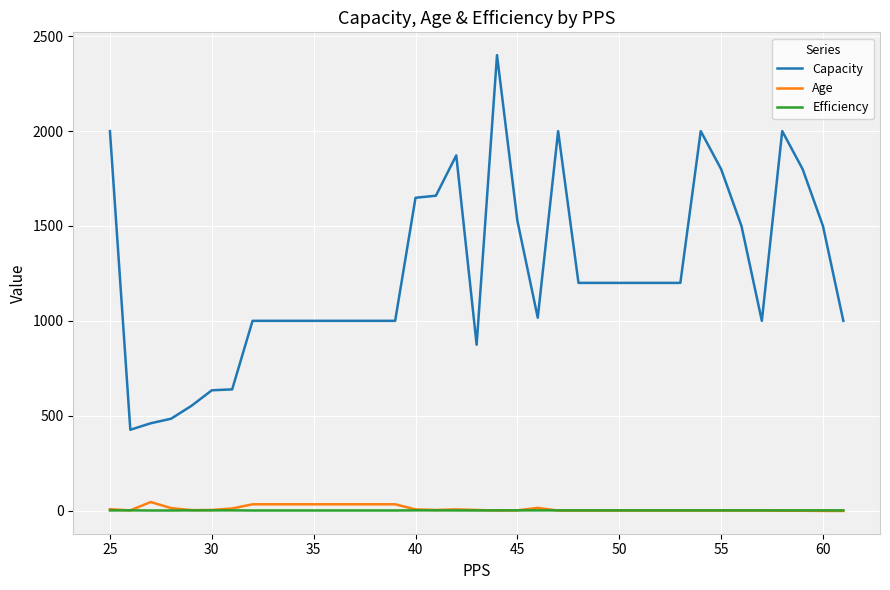

True or false: Age and Capacity cross at least once.

False